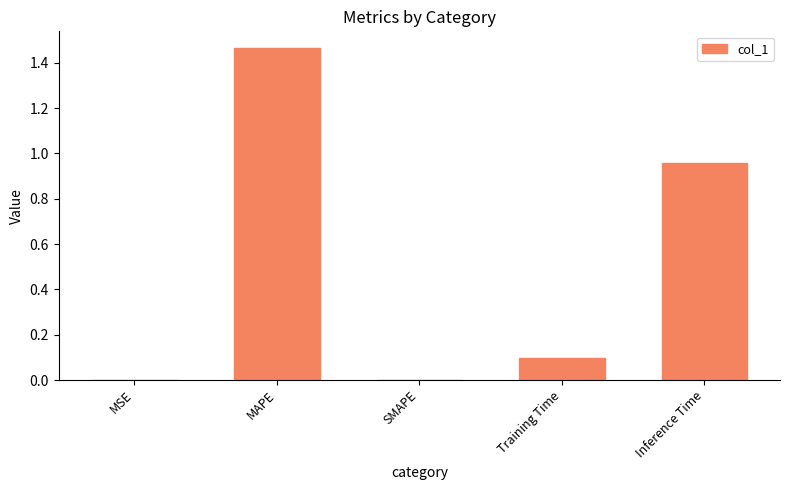

The chart shows a value of -0.4 at SMAPE. True or false?

False